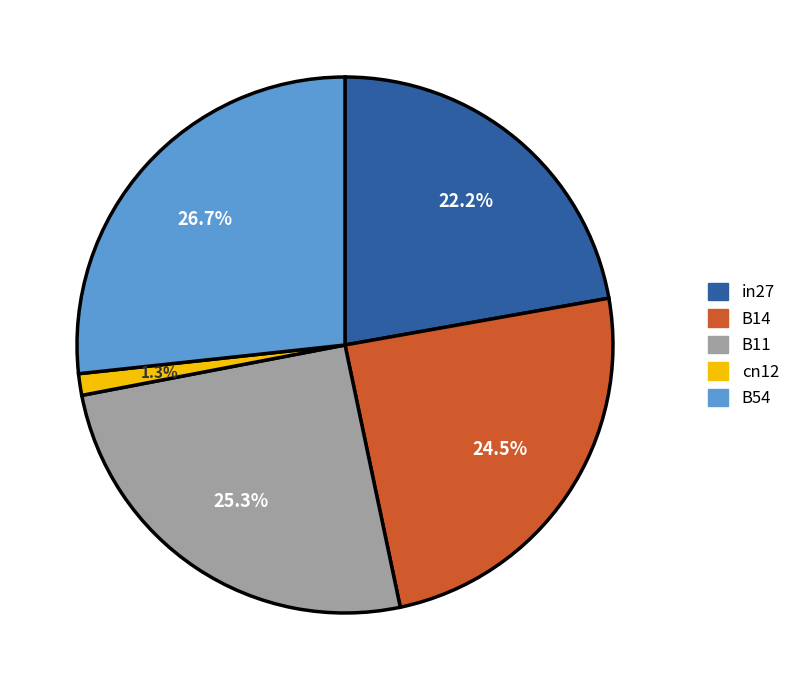

Which category has the biggest portion of the pie?

B54